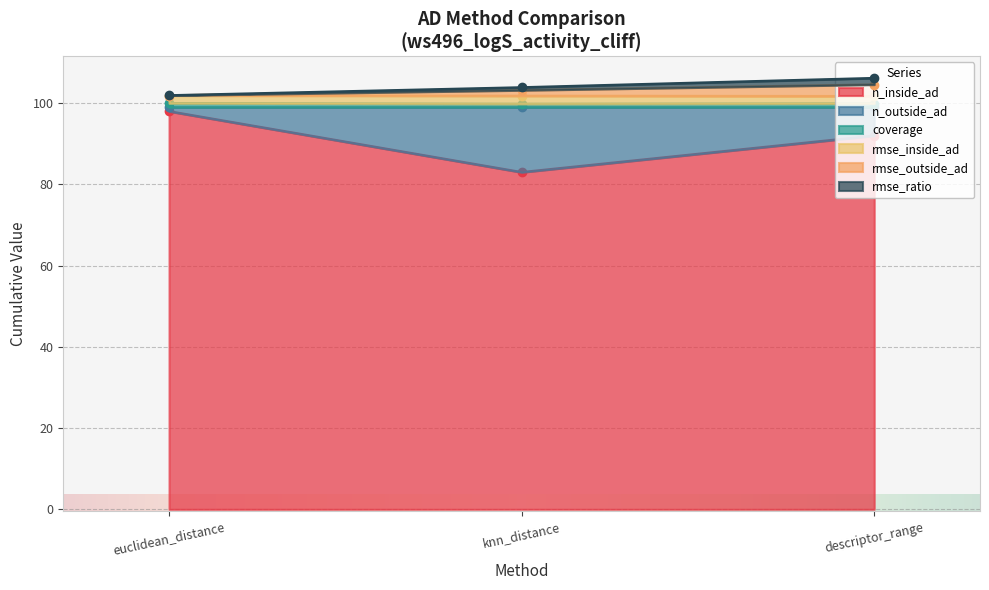

What is the difference between the maximum and second lowest values in the rmse_ratio series?

2.3